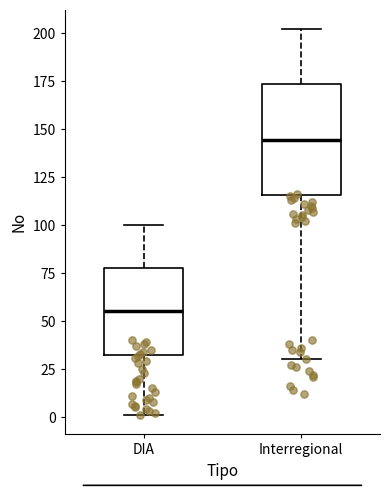

Which box is the tallest, from its lower edge to its upper edge?

Interregional